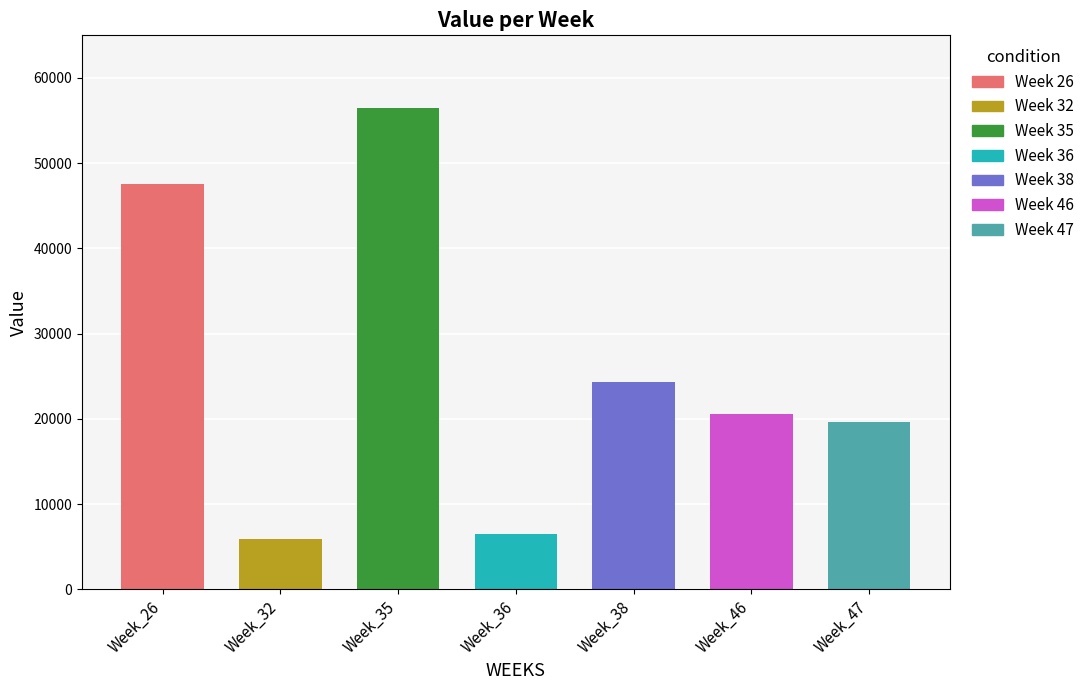

What is the ratio of the value at 26 to the value at 47?

2.4